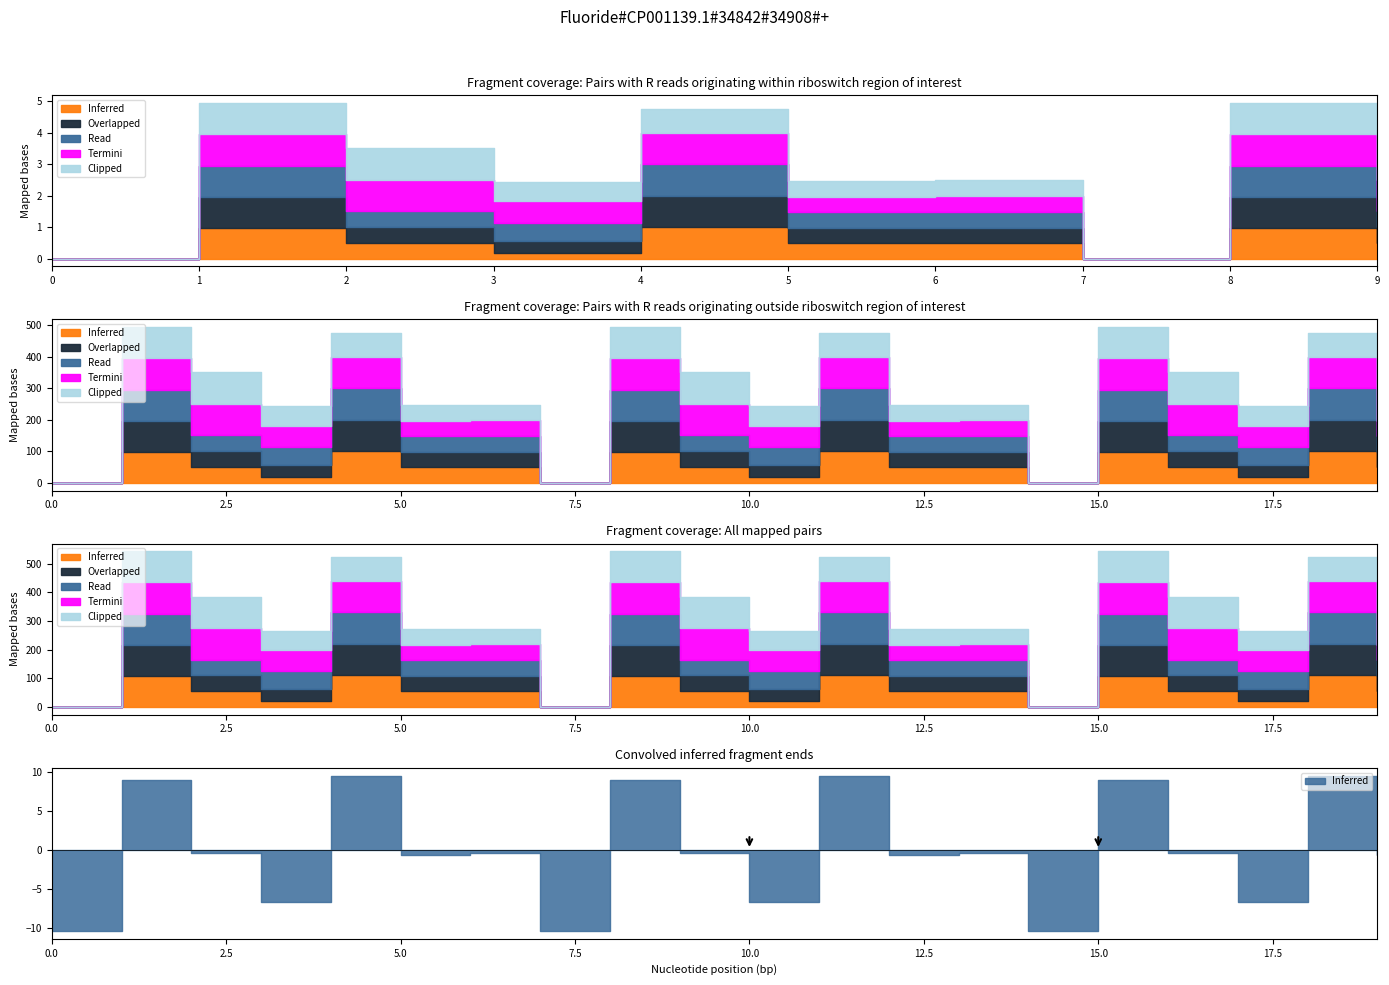

Which series has the largest total across all categories?

Termini